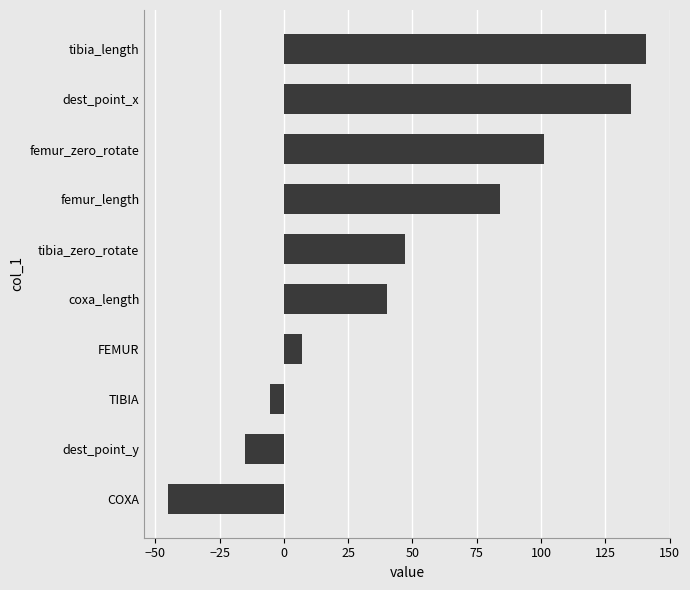

Reading top to bottom, transcribe all the data shown in this chart.

141.0	135.0	101.0	84.0	47.0	40.0	7.2	-5.3	-15.0	-45.0